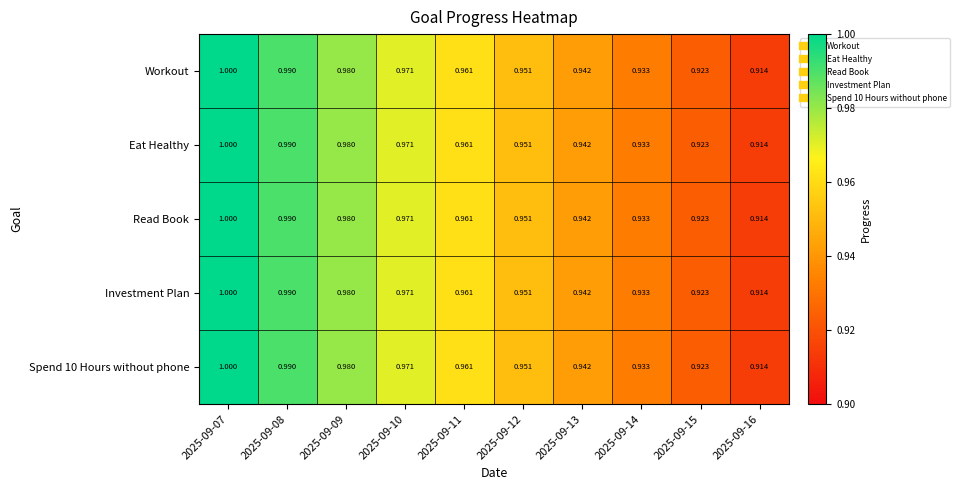

Is the value of Spend 10 Hours without phone at 2025-09-15 greater than the value of Investment Plan at 2025-09-11?

No